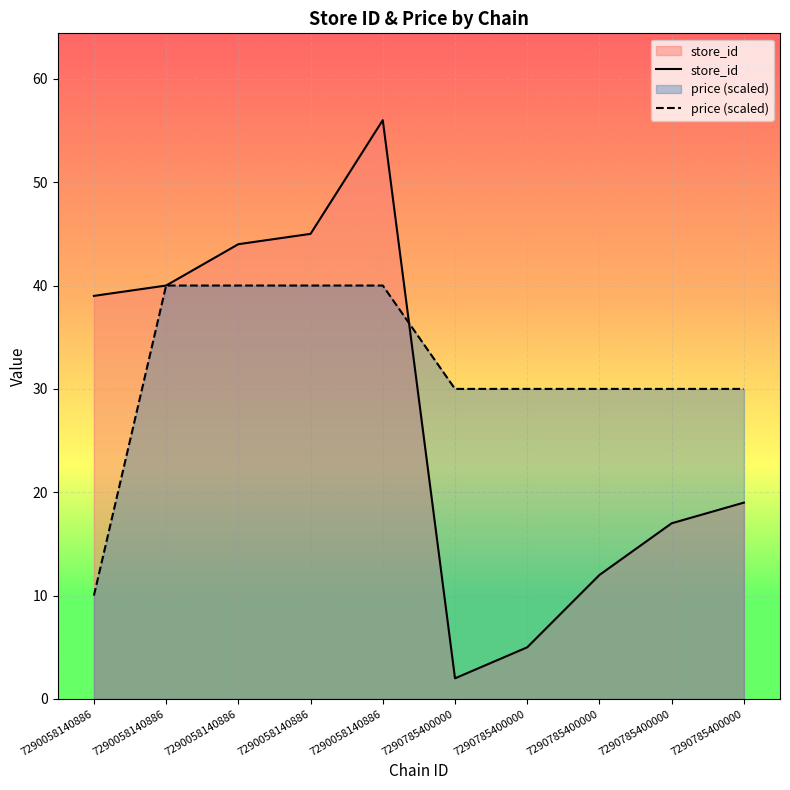

Rank the series by their average value, from highest to lowest.

price (scaled), store_id